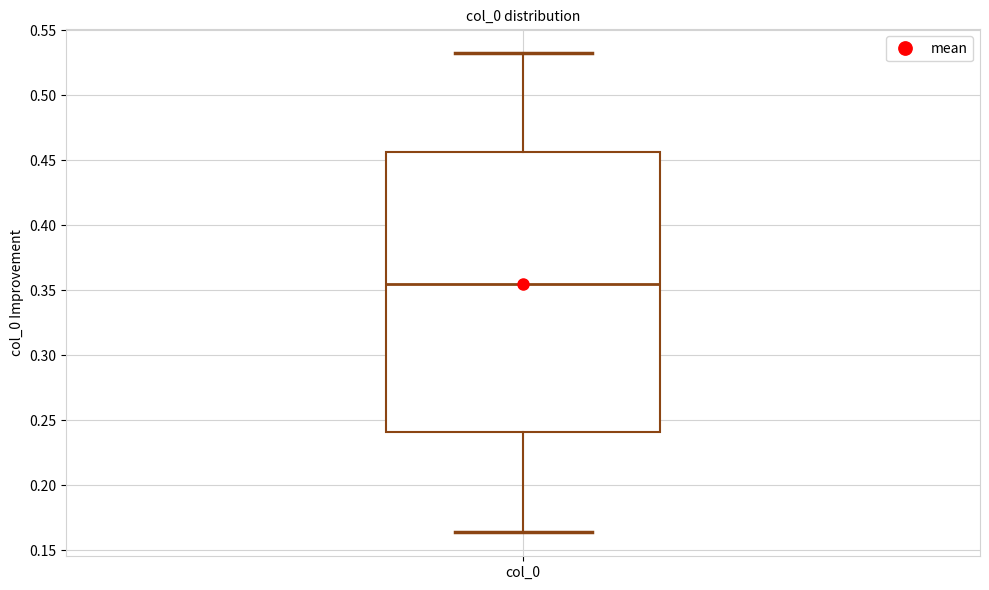

Read this box plot against the y-axis: the position of the median line, the range covered by the box, and the ends of both whiskers. The values are not printed on the chart, so give them approximately, as read against the axis.

median 0.355, box 0.240 to 0.455, whiskers 0.165 to 0.530